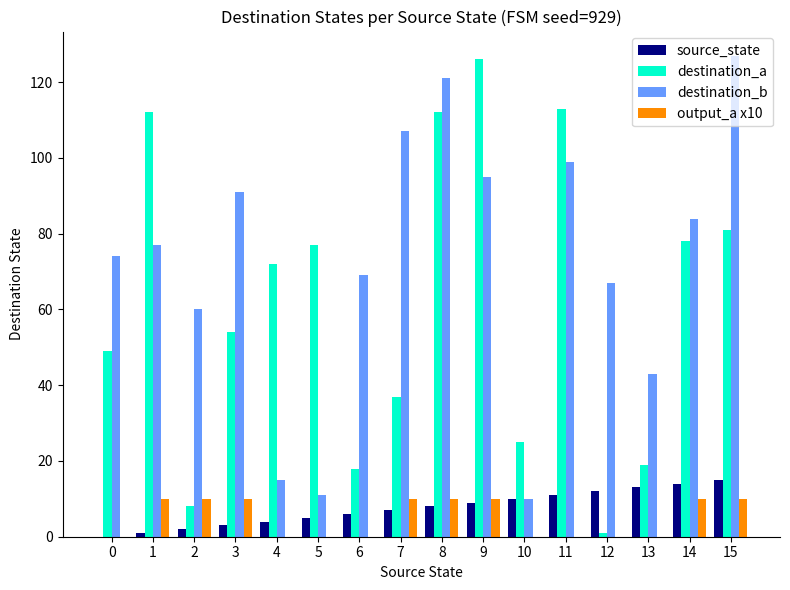

What is the sum of all source_state values?

120